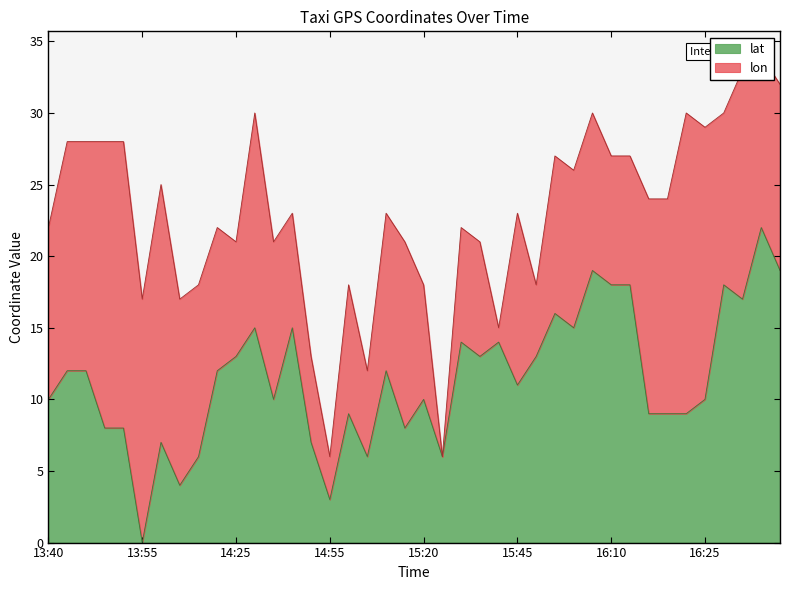

The chart shows a value of 12.0 at 13:45. True or false?

True